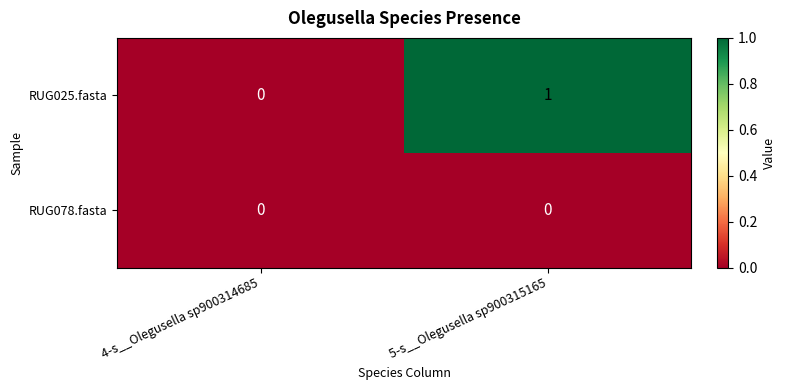

At which category does the chart reach its peak across all series?

5-s__Olegusella sp900315165